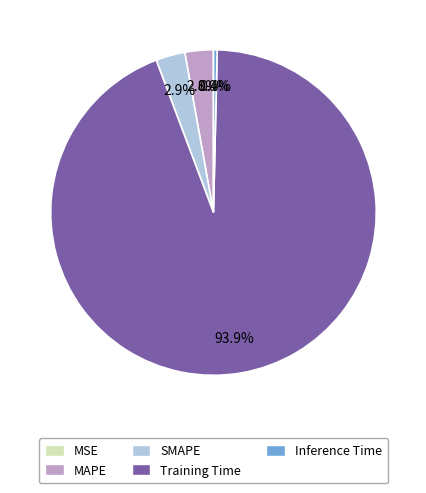

Is Training Time the majority of the pie?

Yes